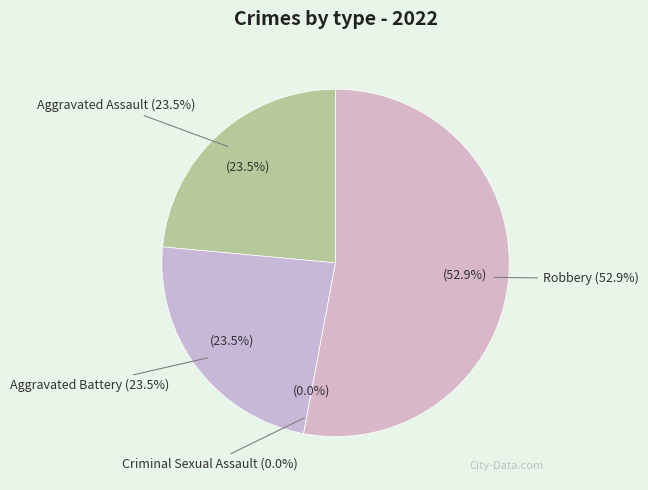

Do Criminal Sexual Assault and Aggravated Battery together represent more than half of the pie?

No